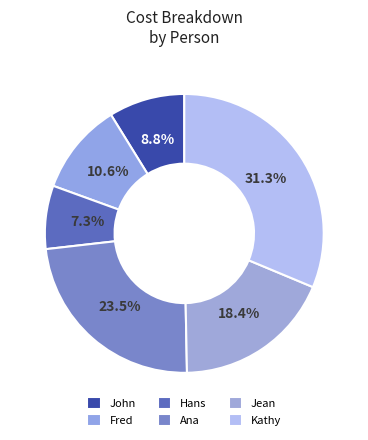

Between John and Ana, which is larger?

Ana